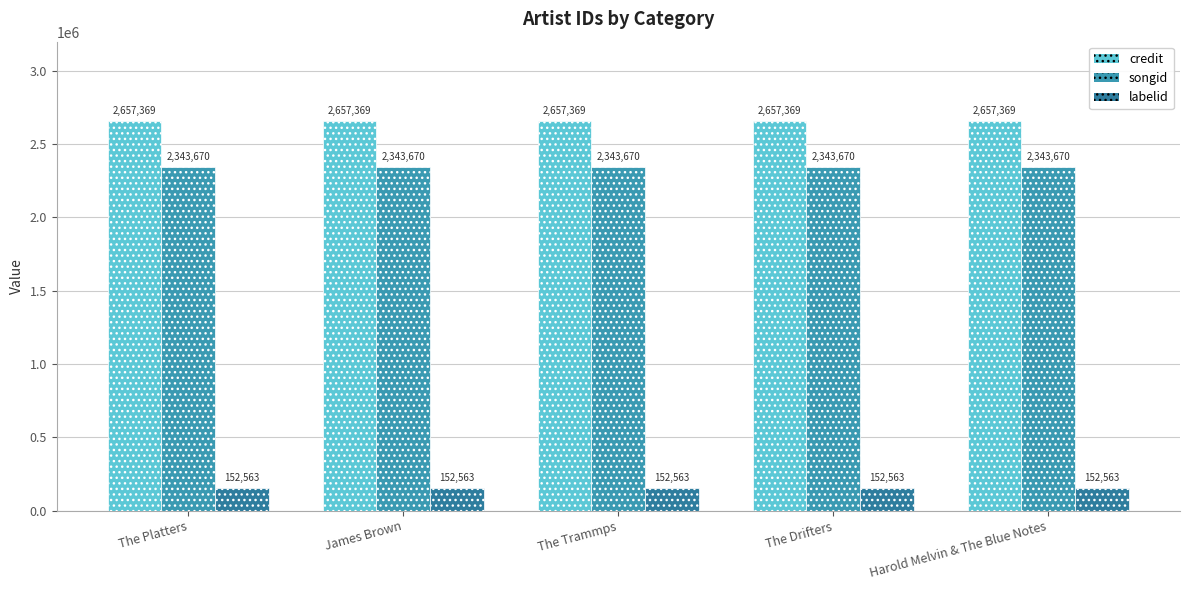

Which series has the widest spread of values?

credit